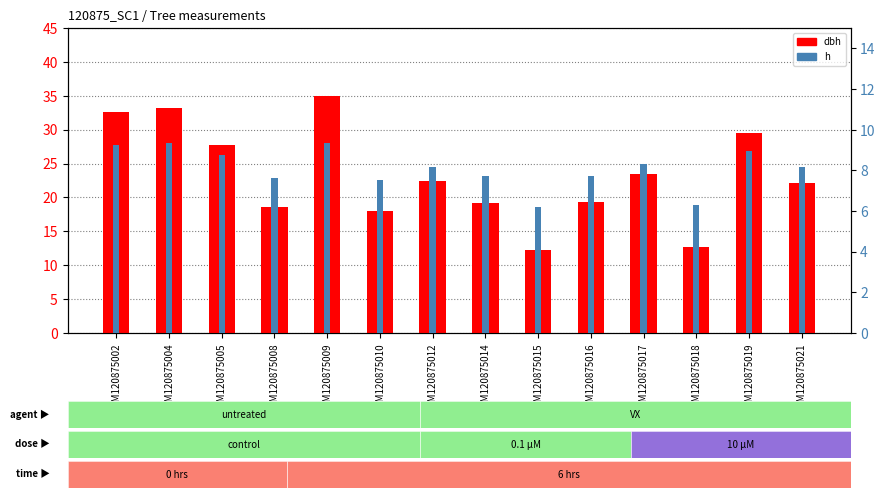

The value of dbh at GSM120875010 is 18.0. True or false?

True